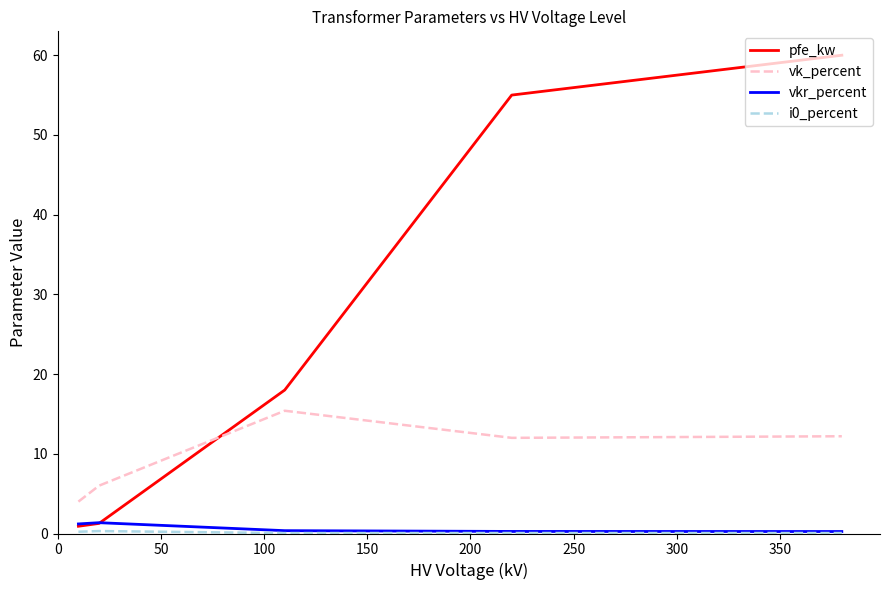

What is the maximum value shown in the chart?

60.0